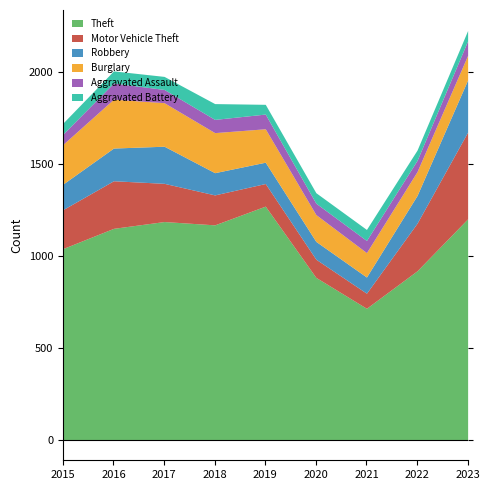

Does the chart display data point markers on the line(s)?

No